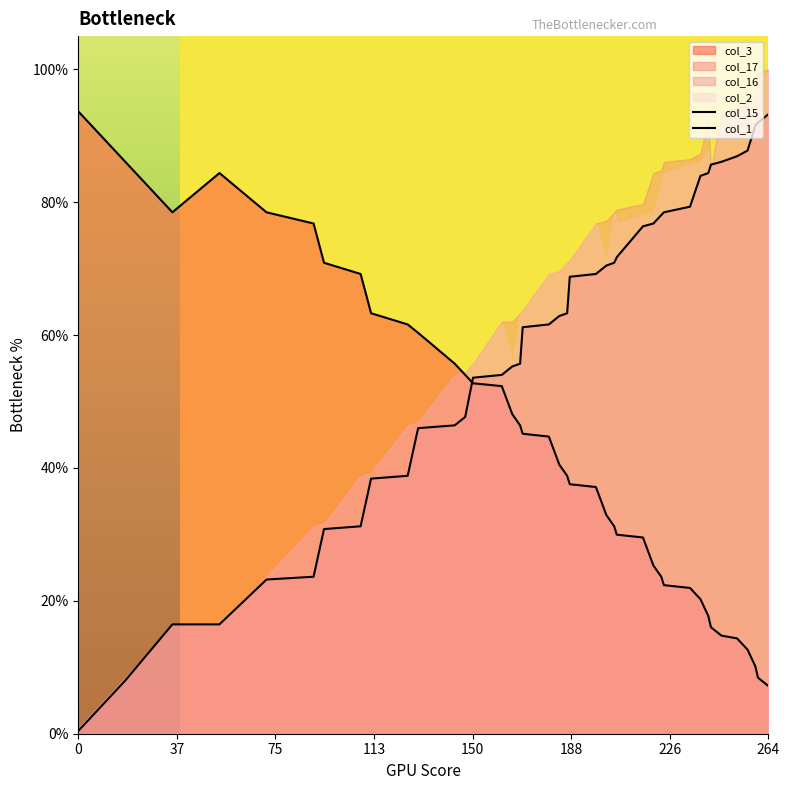

The col_15 series shows 38.5 at 10. True or false?

False